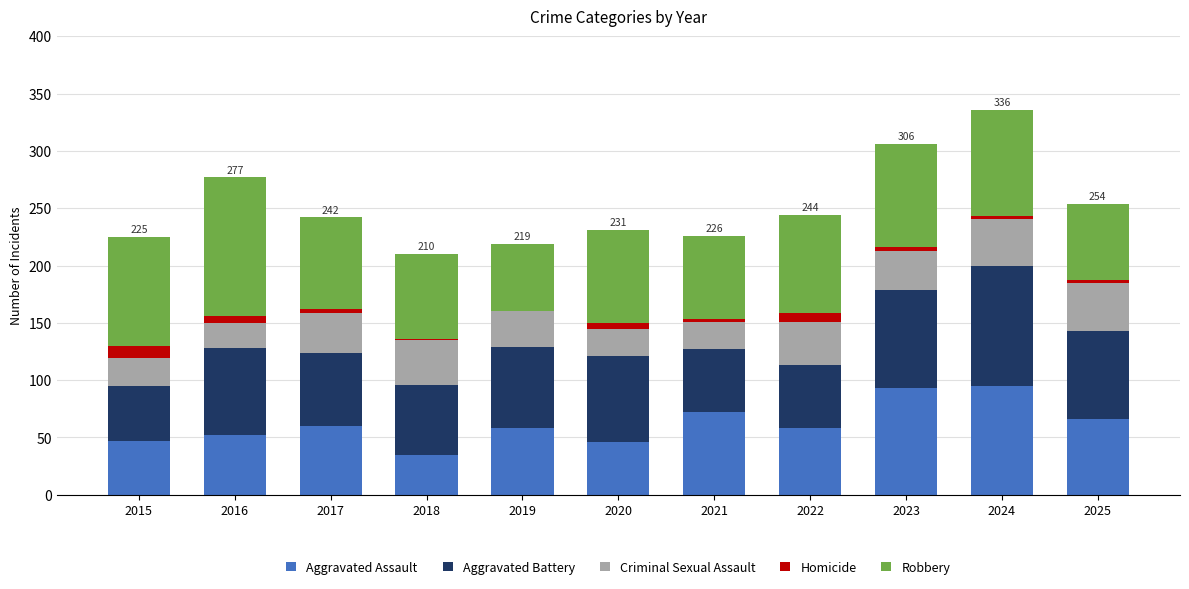

What is the total value across all series at 2017?

242